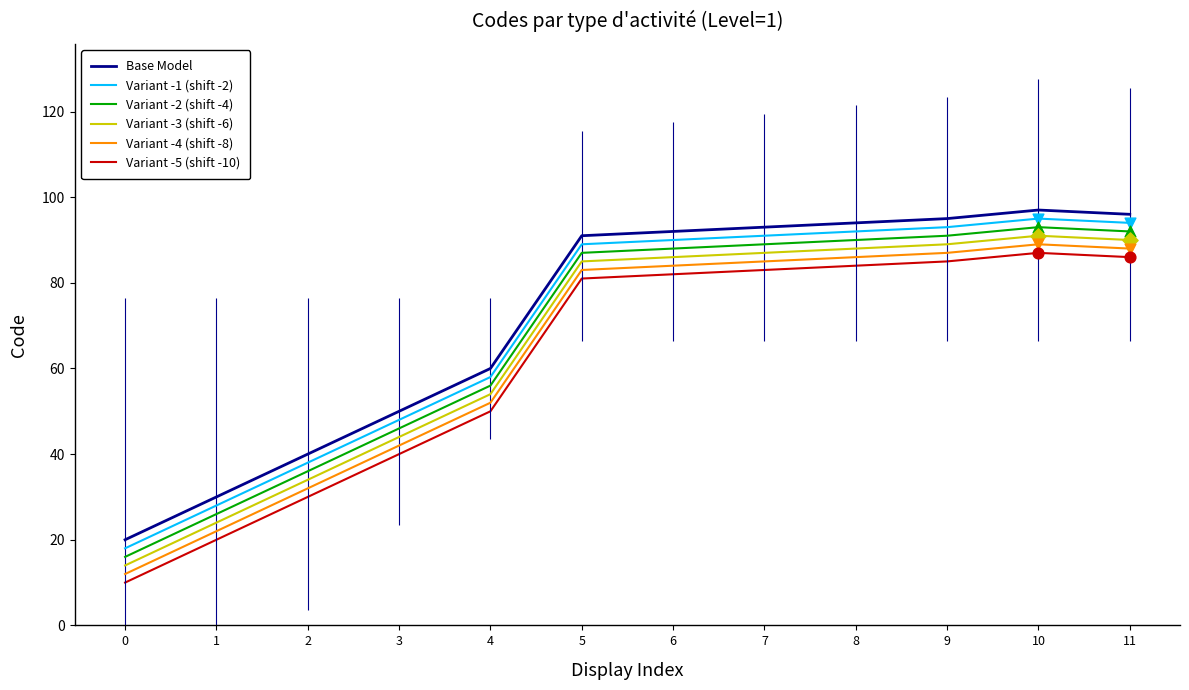

What are all the series names shown in the legend?

Base Model, Variant -1 (shift -2), Variant -2 (shift -4), Variant -3 (shift -6), Variant -4 (shift -8), Variant -5 (shift -10)